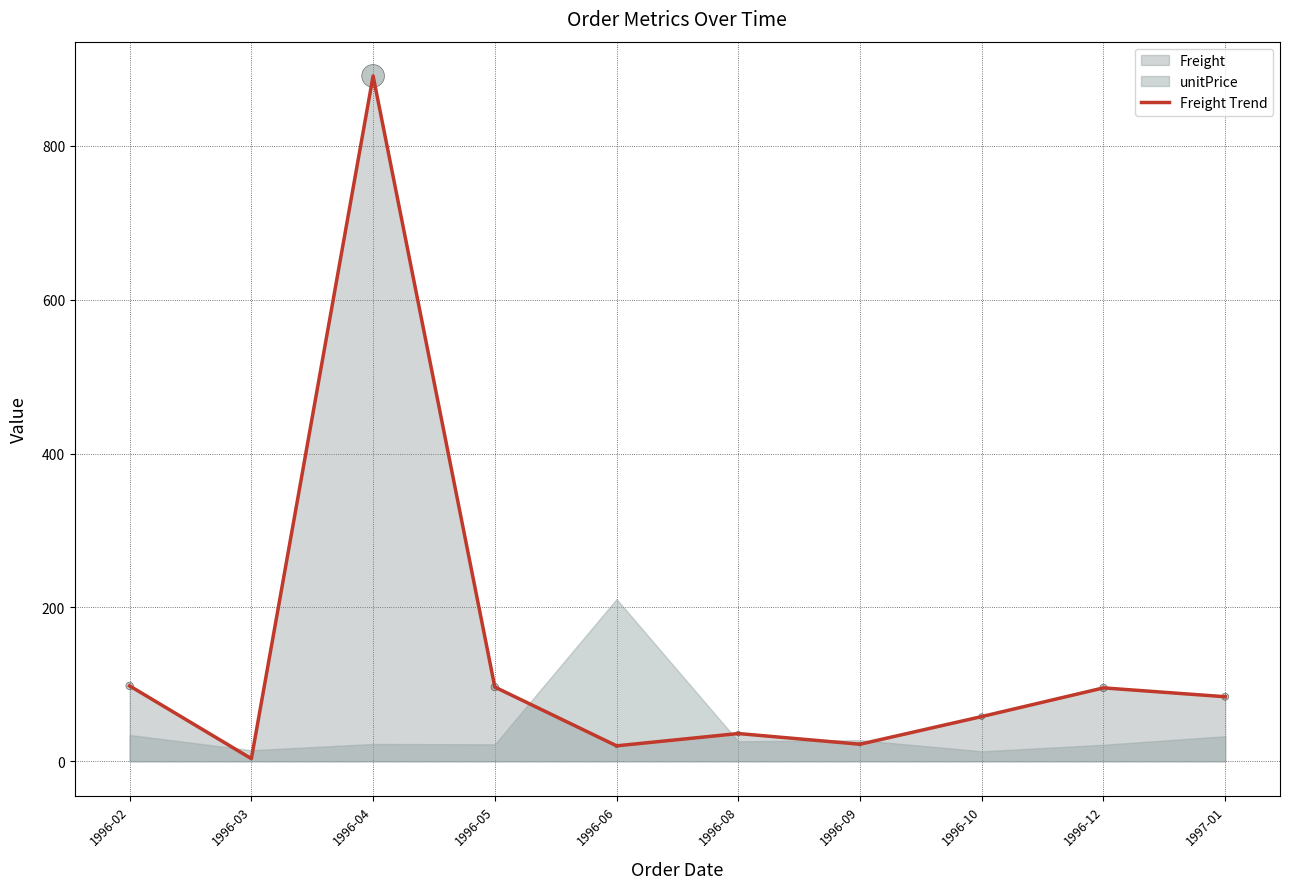

Approximately how many times larger is the value at 1996-05 compared to 1996-02?

1.0